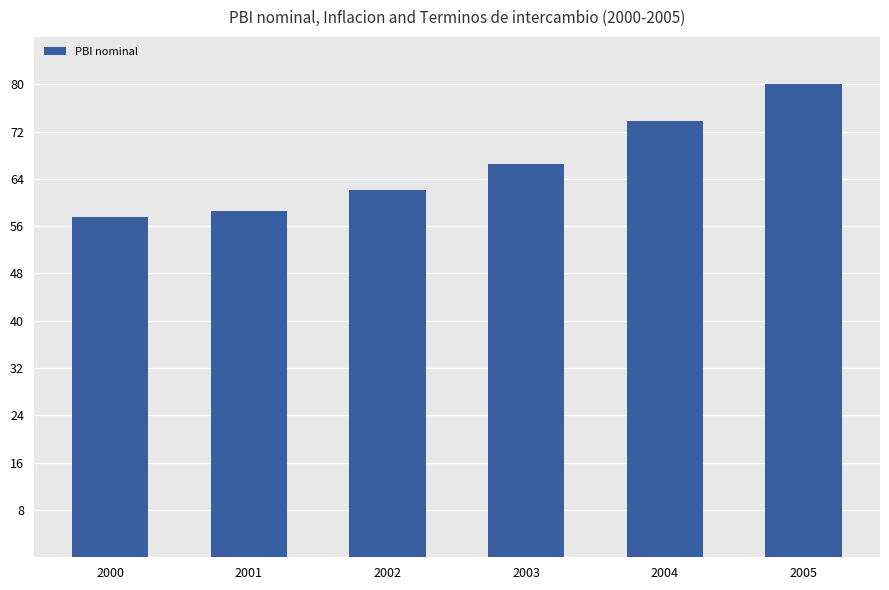

At which label is the value closest to 68?

2003